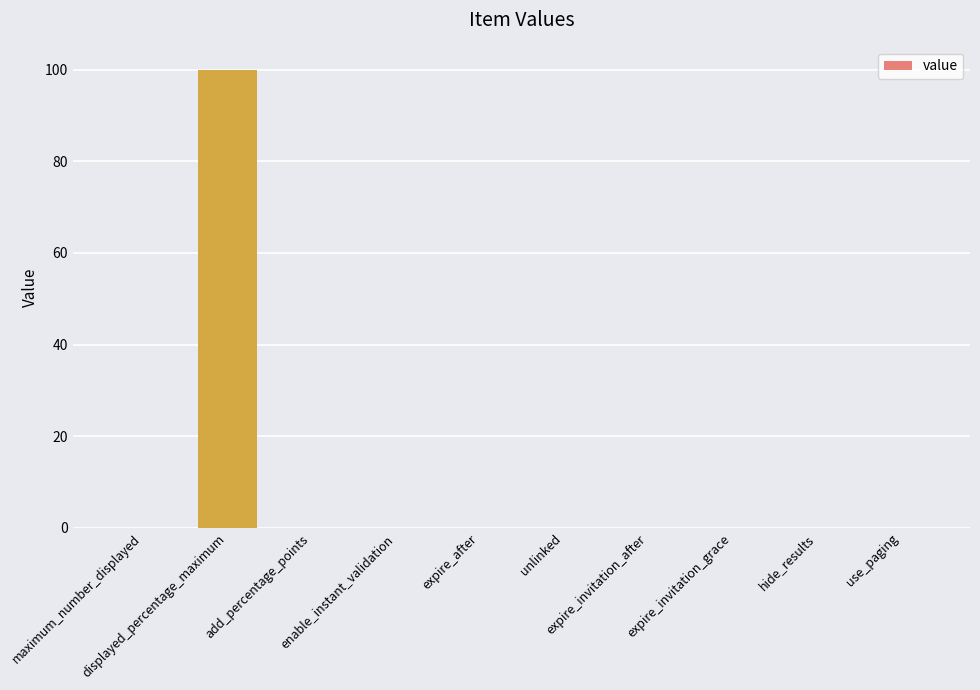

Reading left to right, transcribe all the data shown in this chart.

maximum_number_displayed=0	displayed_percentage_maximum=100	add_percentage_points=0	enable_instant_validation=0	expire_after=0	unlinked=0	expire_invitation_after=0	expire_invitation_grace=0	hide_results=0	use_paging=0